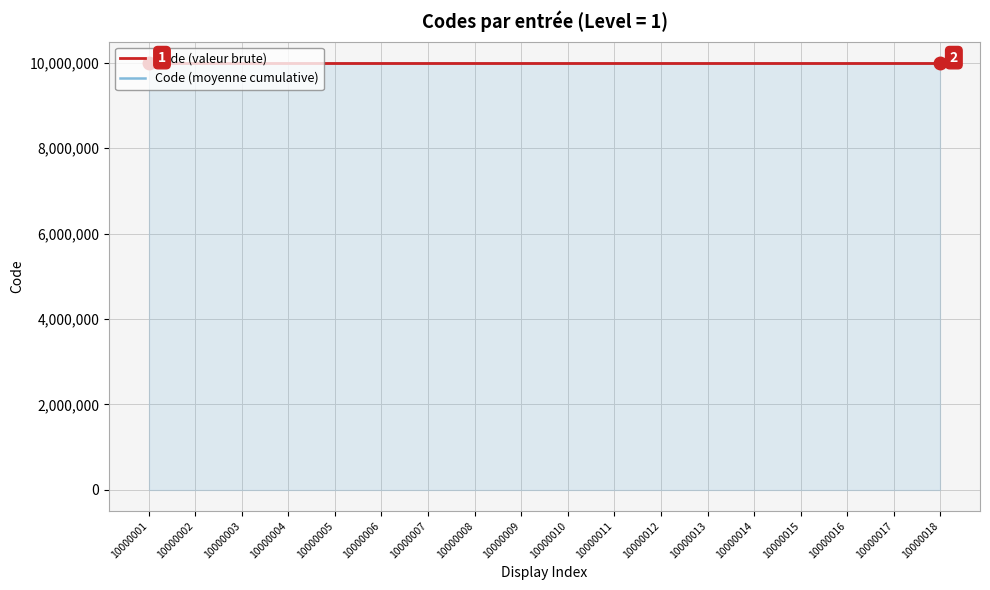

Is it true that Code (moyenne cumulative) equals 17986185.2 at 10000002?

False